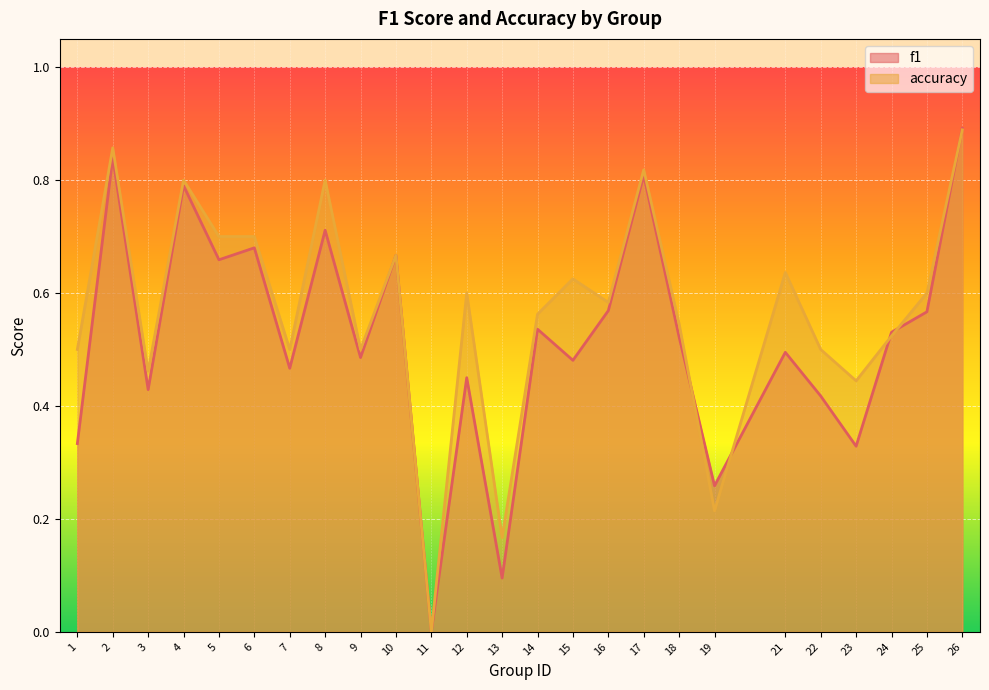

Between which two adjacent categories do f1 and accuracy first intersect?

18 and 19